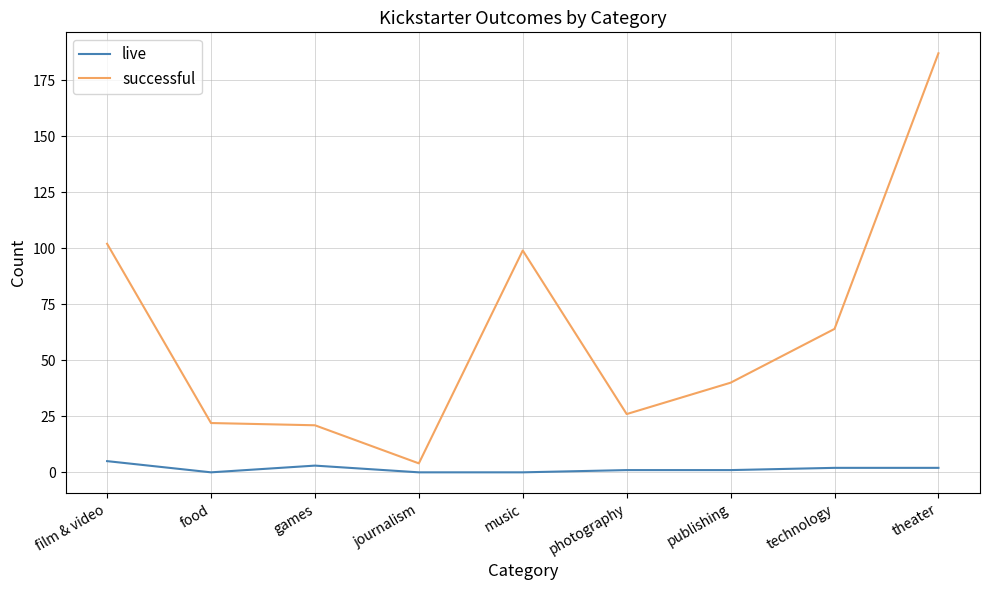

True or false: successful and live intersect in this chart.

False